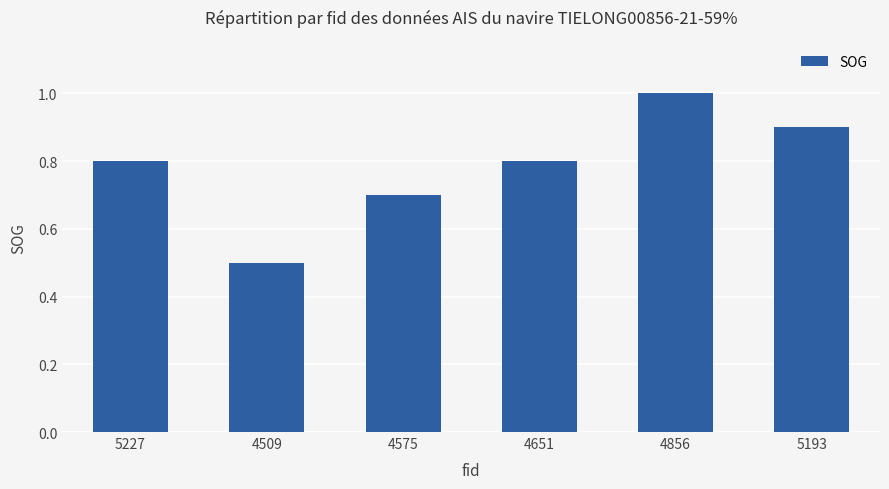

What is the label of the 5th bar from the right?

4509